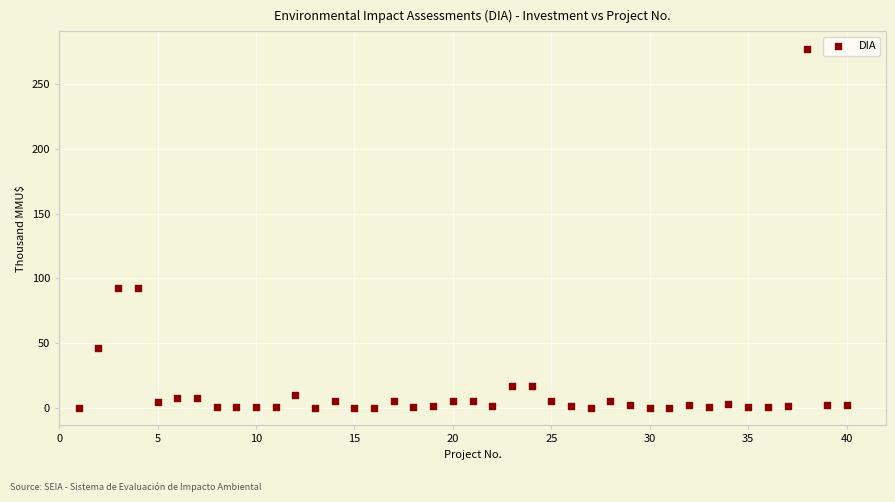

What is the range of X values (max minus min)?

39.0